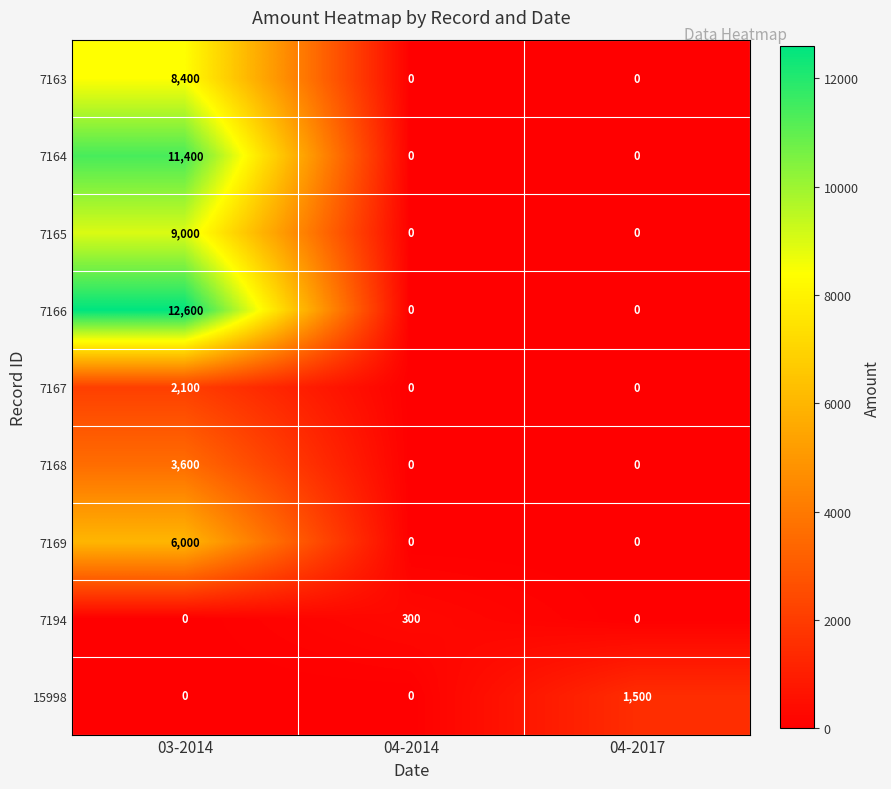

Count the number of categories in the chart.

3